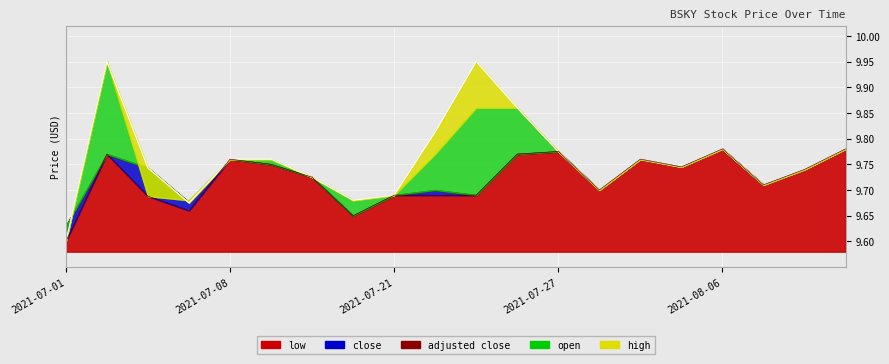

Read the high value at 2021-07-22.

9.8